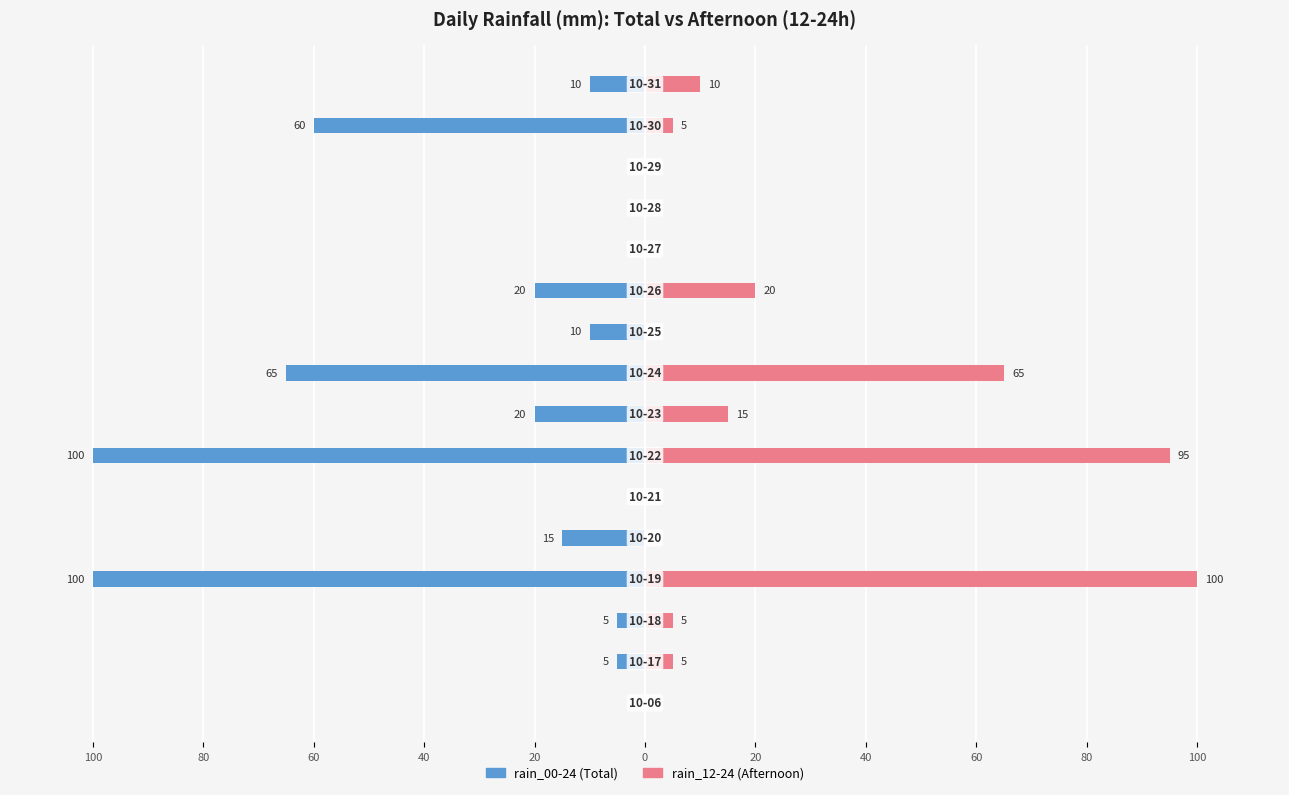

Which series has the largest range (max minus min)?

rain_00-24